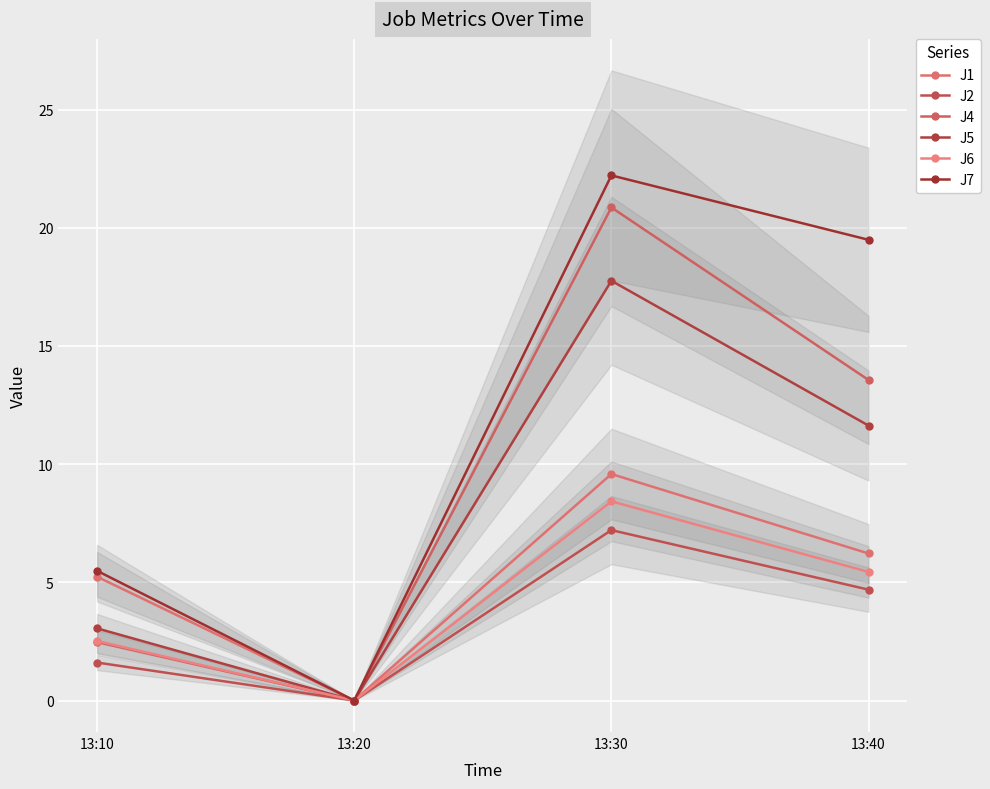

In J5, how many points are higher than both neighbors (excluding endpoints)?

1